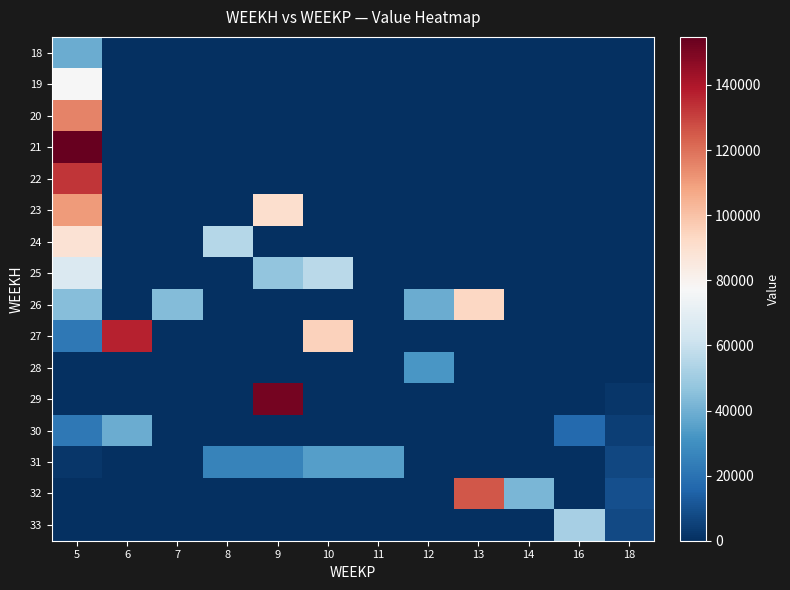

What is the total value across all series at 9?

313935.9